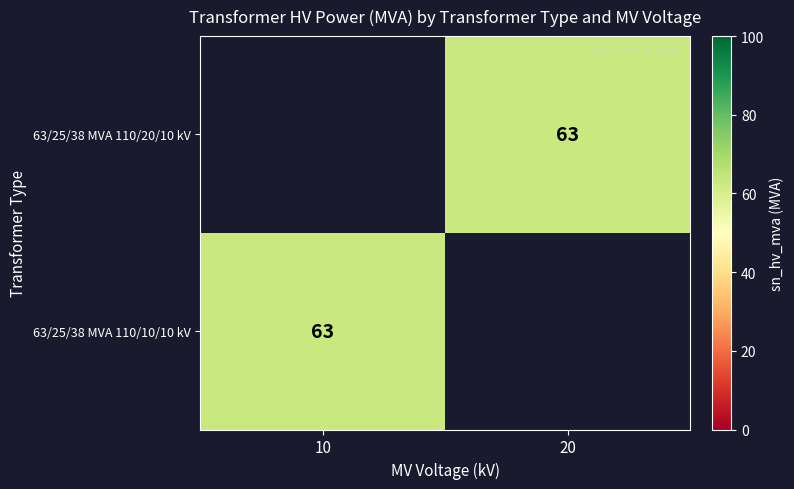

Rank the series by their average value, from highest to lowest.

63/25/38 MVA 110/20/10 kV, 63/25/38 MVA 110/10/10 kV